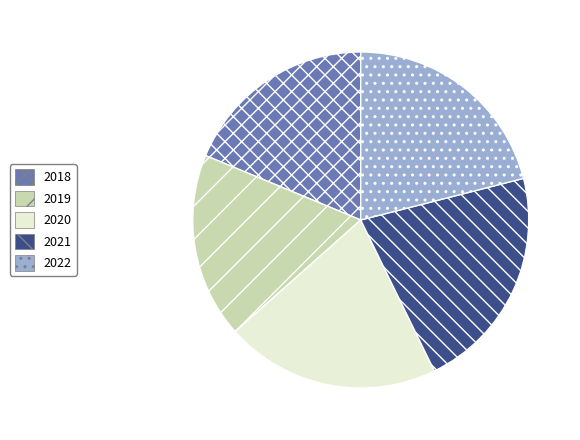

True or false: 2019 accounts for 18% of the total.

True